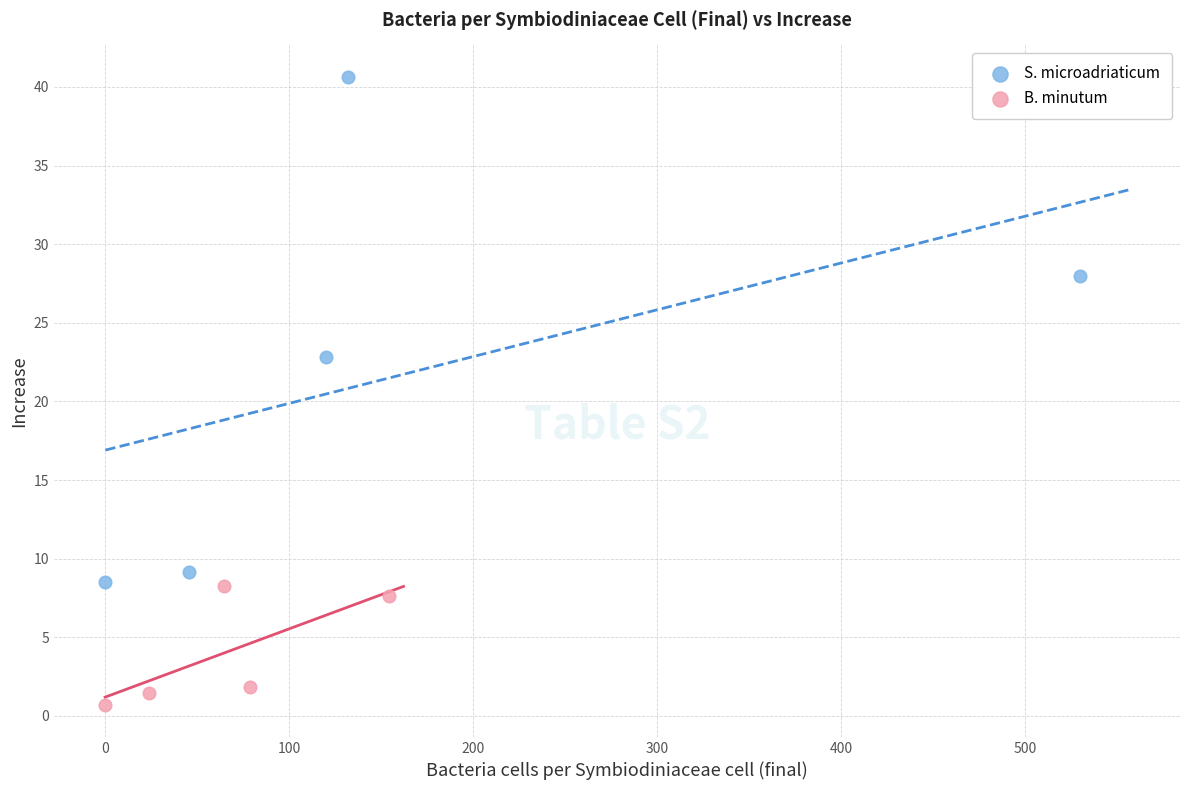

Which series contains the lowest Y value?

B. minutum